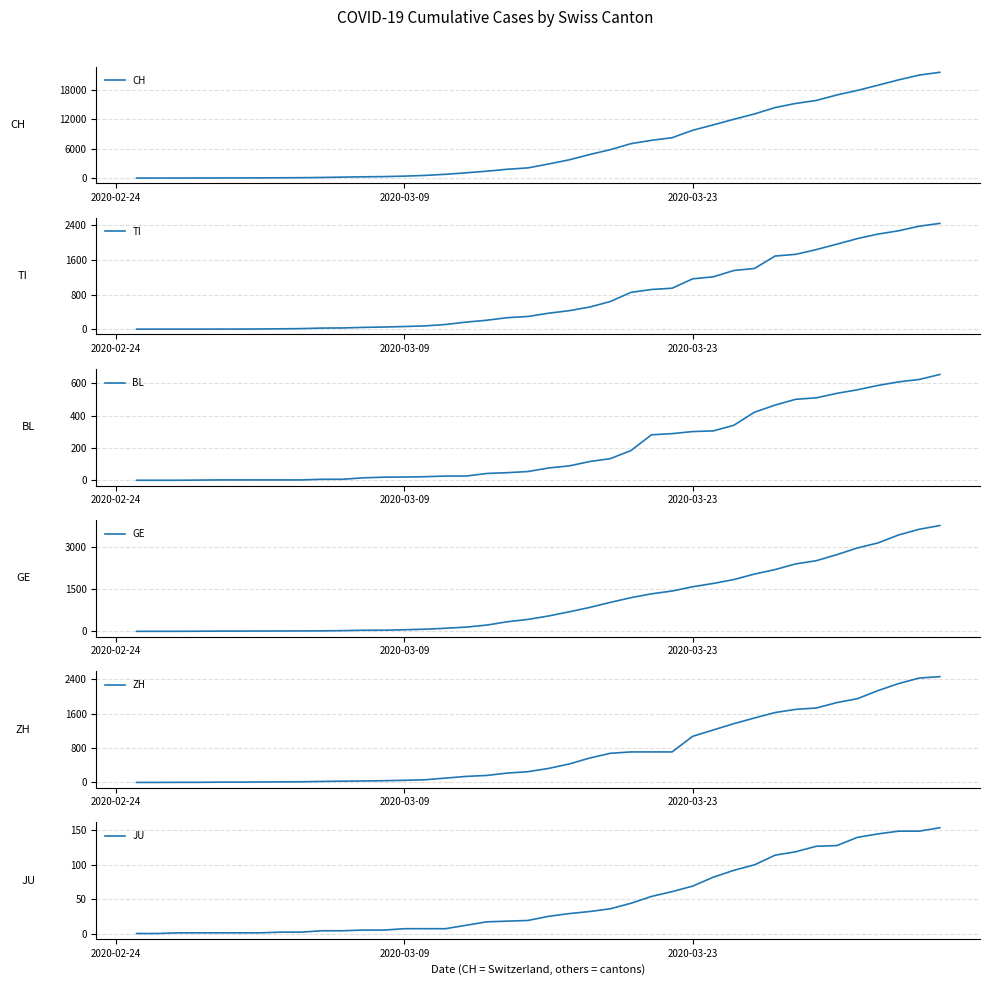

Reading left to right, transcribe all the data shown in this chart.

CH: 0	2	6	13	23	29	40	59	83	125	197	257	303	396	542	766	1072	1398	1795	2072	2864	3710	4793	5781	7005	7686	8217	9727	10831	11970	13054	14356	15195	15798	16920	17842	18908	19997	20965	21535
TI: 0	1	1	1	2	2	4	8	13	25	28	41	49	61	75	108	163	206	265	293	368	426	511	638	849	916	945	1162	1209	1354	1401	1688	1727	1837	1962	2091	2195	2271	2377	2442
BL: 0	0	0	1	2	2	2	2	2	6	6	15	19	20	22	26	26	42	47	54	76	89	116	134	184	282	289	302	306	341	422	466	502	511	539	561	588	610	625	656
GE: 0	1	1	4	8	9	10	13	14	17	25	38	40	56	76	109	150	222	340	423	544	692	848	1027	1194	1331	1430	1582	1699	1837	2033	2190	2393	2505	2721	2958	3137	3420	3621	3753
ZH: 0	0	2	2	6	7	10	13	15	23	29	34	40	49	62	101	140	163	218	250	326	429	568	679	711	711	711	1075	1223	1370	1502	1629	1703	1735	1861	1952	2141	2305	2433	2466
JU: 0	0	1	1	1	1	1	2	2	4	4	5	5	7	7	7	12	17	18	19	25	29	32	36	44	54	61	69	82	92	100	114	119	127	128	140	145	149	149	154